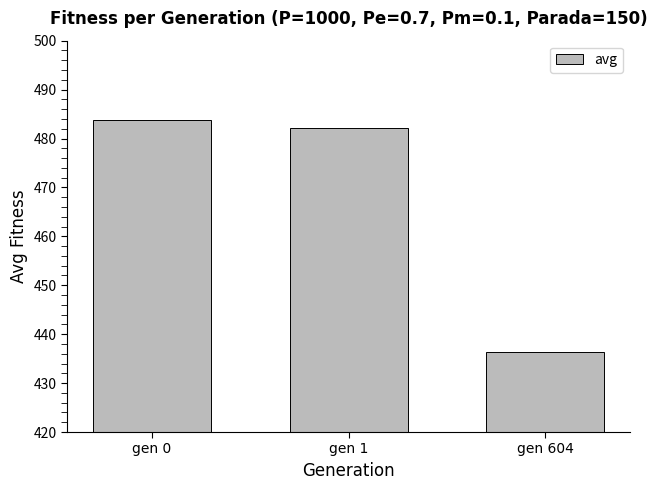

Reading right to left, what are all the values shown in this chart?

436.3	482.2	483.7